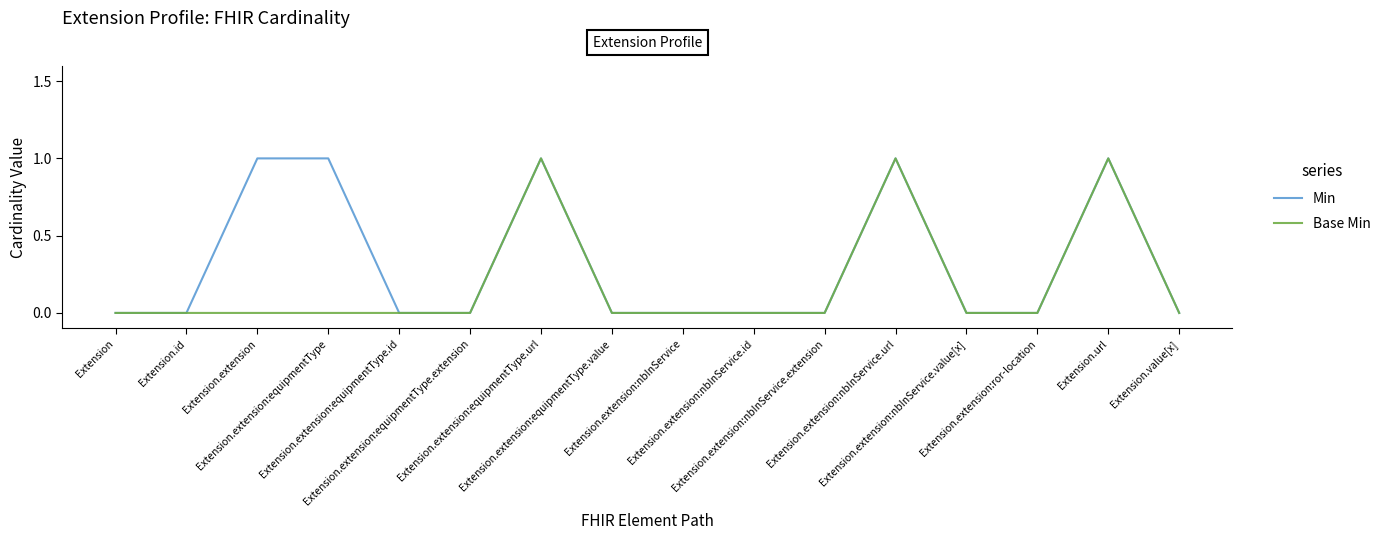

How many distinct data groups are displayed?

2